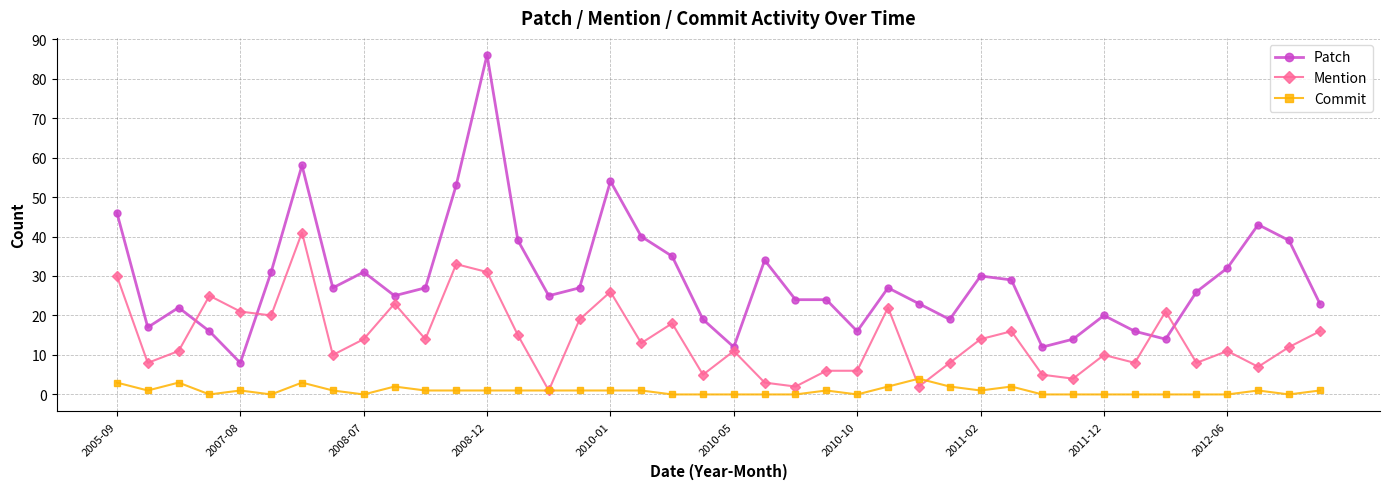

True or false: Commit has more than 2 points higher than both neighbors.

True